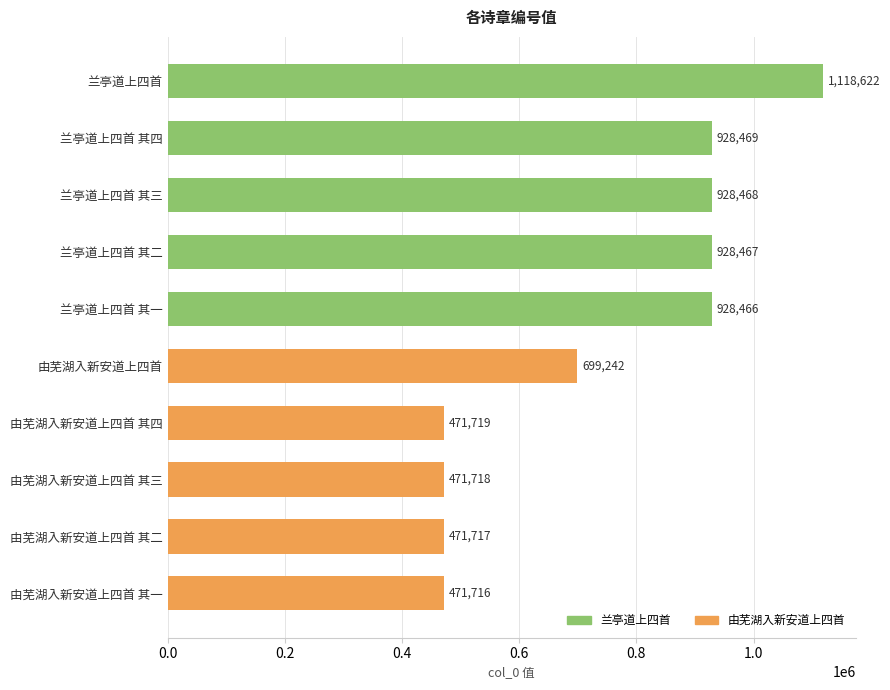

What is the sum of the values at 兰亭道上四首 其四 and 兰亭道上四首 其三?

1856937